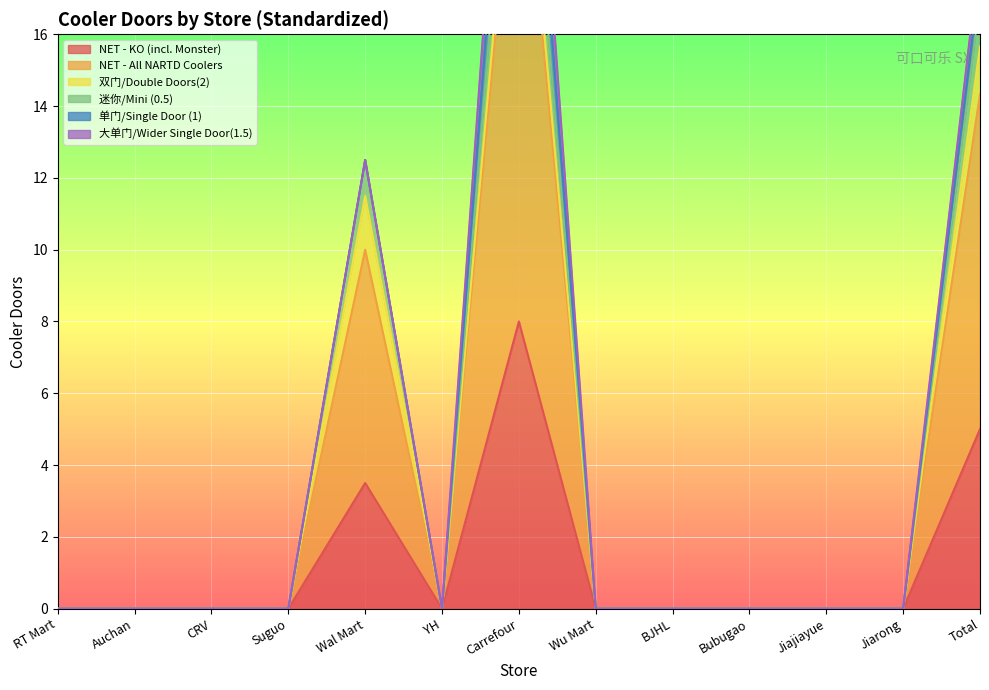

At which label does NET - KO (incl. Monster) reach its peak?

Carrefour